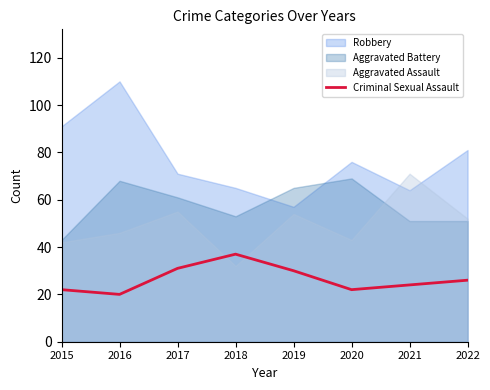

The value of Criminal Sexual Assault at 2022 is 26. True or false?

True